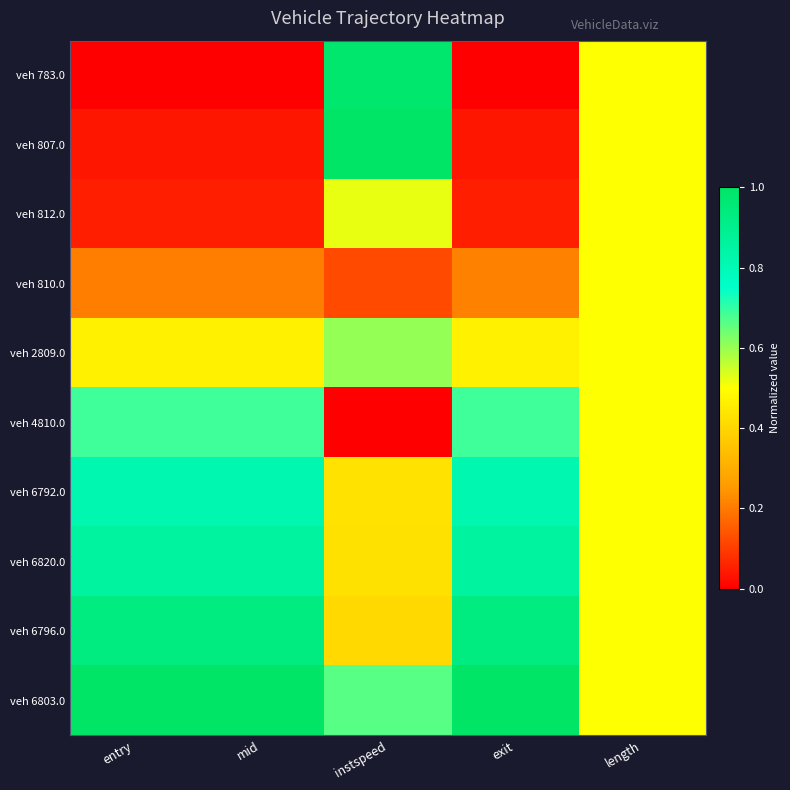

Which series has the largest total across all categories?

veh 6803.0